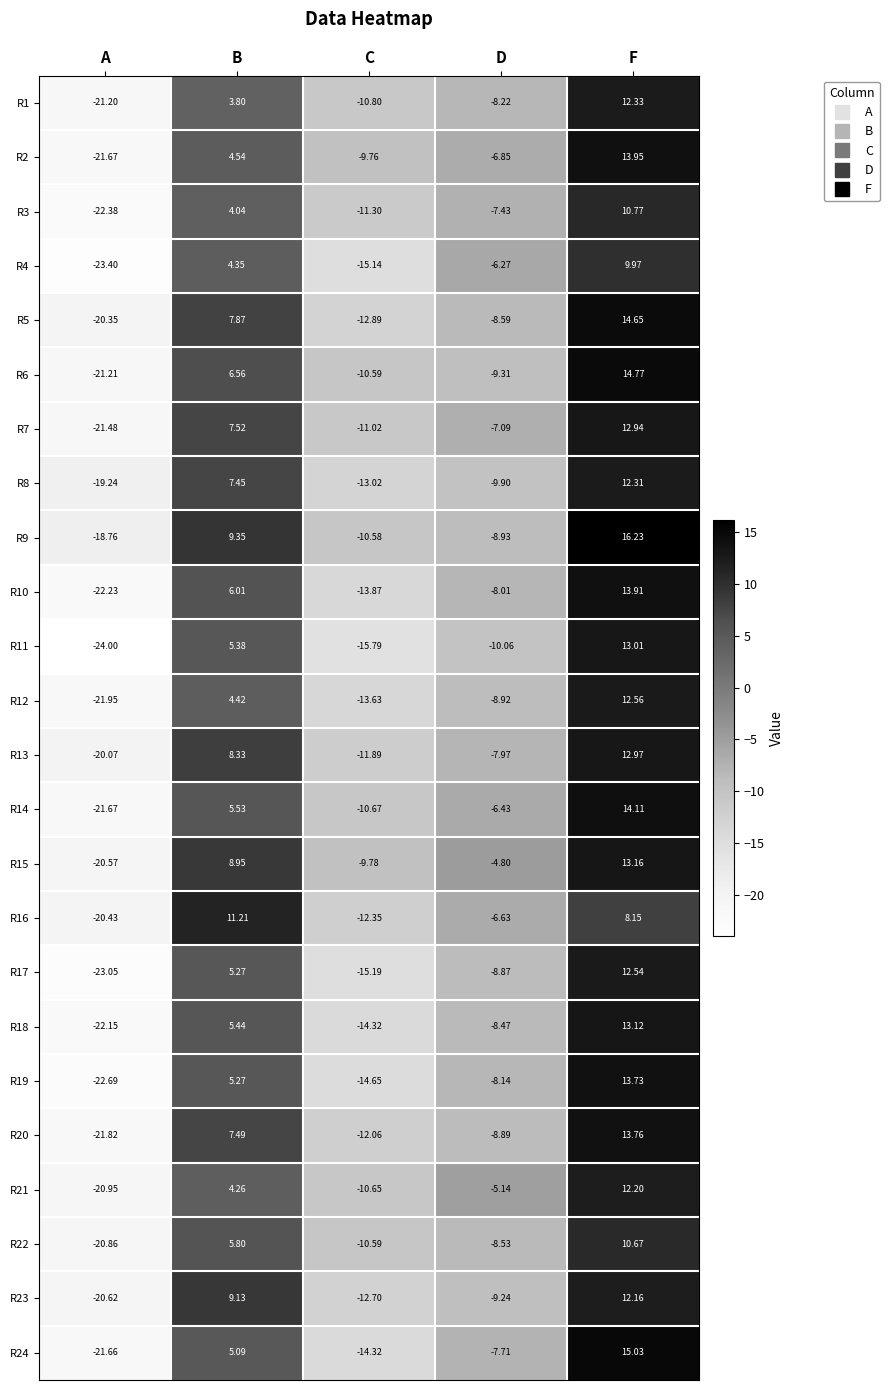

Which series has the largest total across all categories?

R9